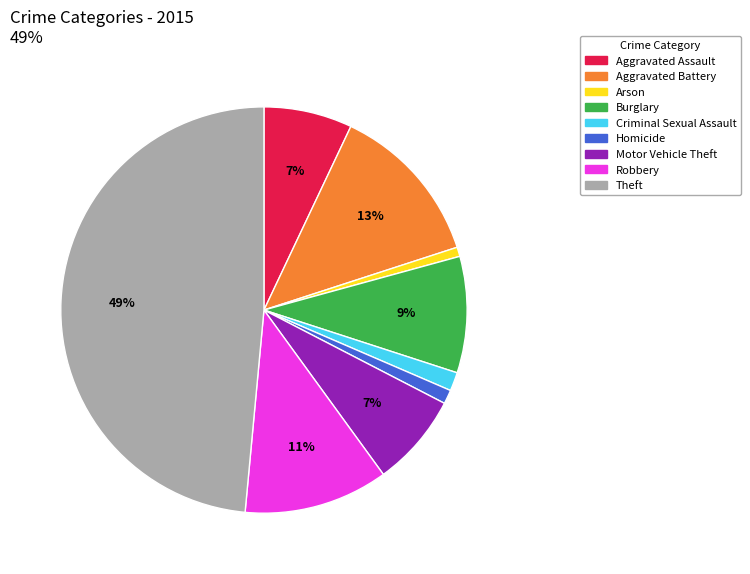

To the nearest percent, what is the difference between the largest and smallest slice percentages?

48%